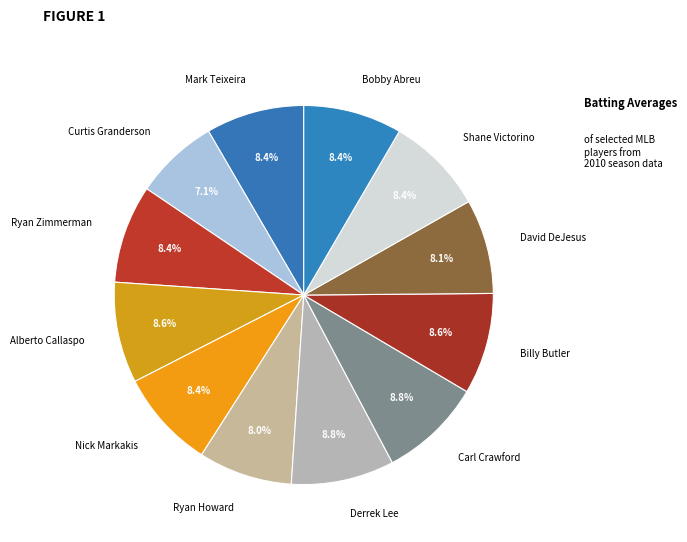

To the nearest percent, what is the difference between the Ryan Howard and Derrek Lee slice percentages?

1%